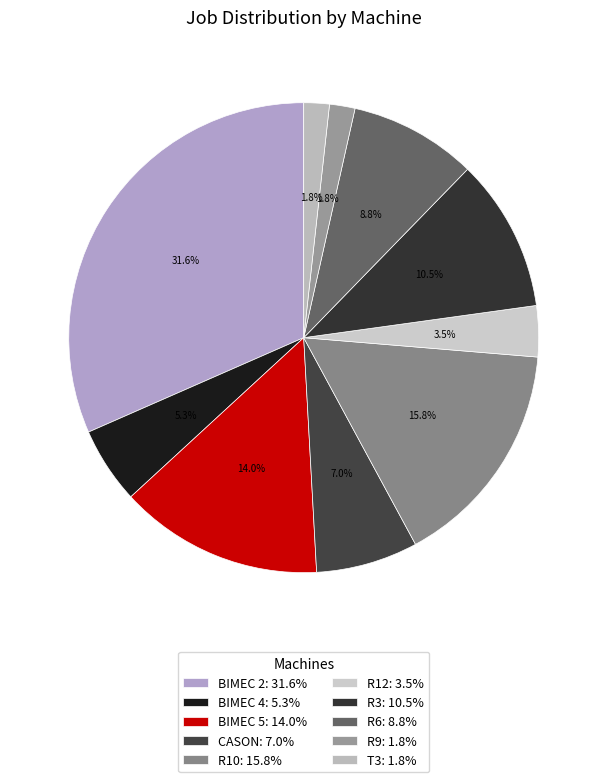

To the nearest percent, what portion does CASON represent?

7%